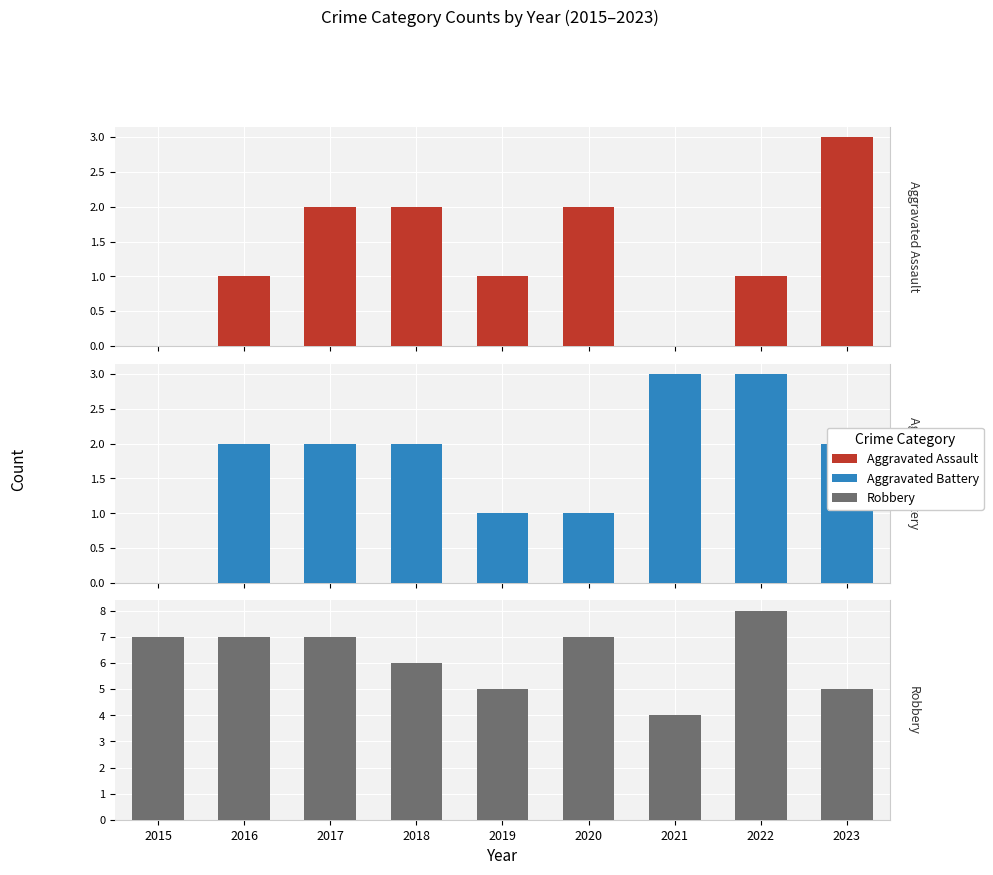

Rank the categories by Aggravated Assault value from highest to lowest.

2023, 2017, 2018, 2020, 2016, 2019, 2022, 2015, 2021